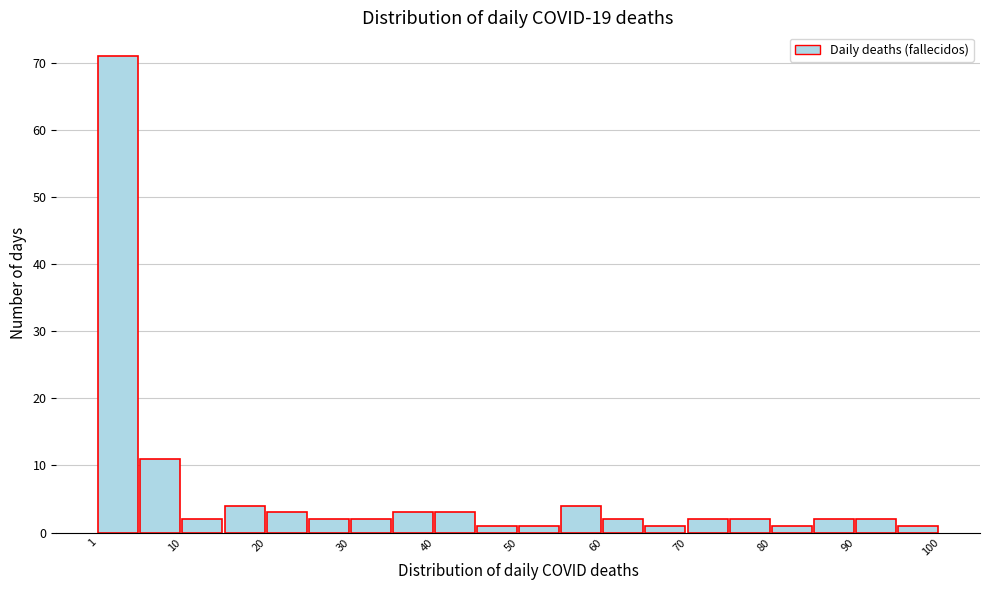

How tall is the bar that spans 60 to 65 on the x-axis? Neither the bar edges nor the heights are printed on the chart, so give them approximately, as read against the axes.

2